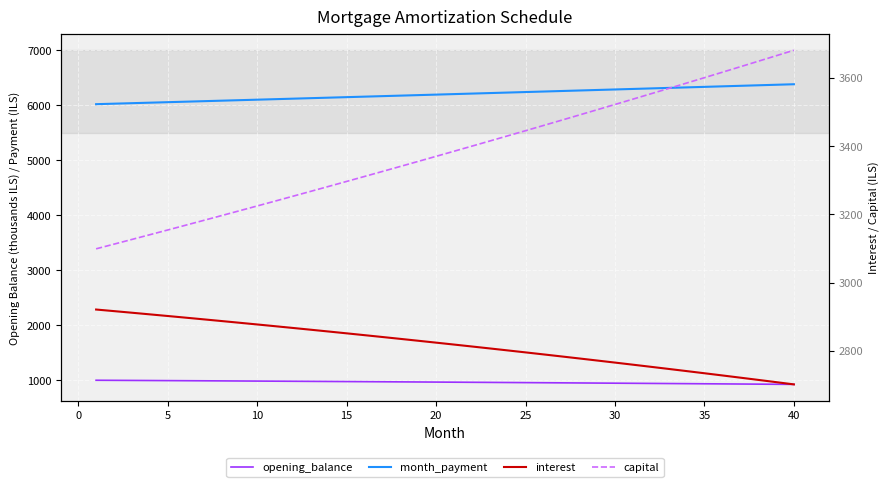

Which series has the largest range (max minus min)?

capital